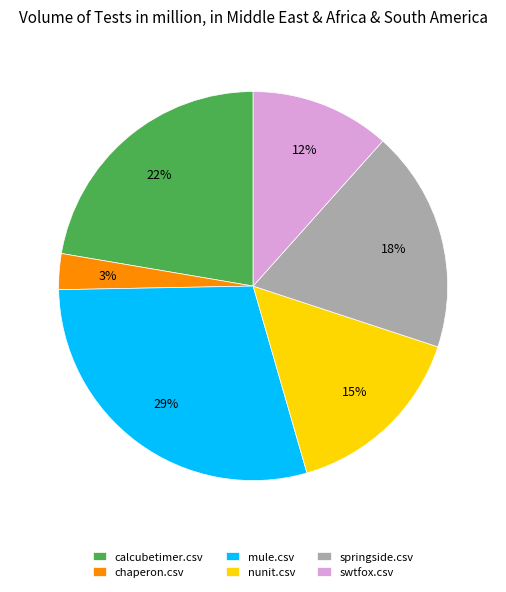

Is the sum of nunit.csv and calcubetimer.csv greater than half?

No